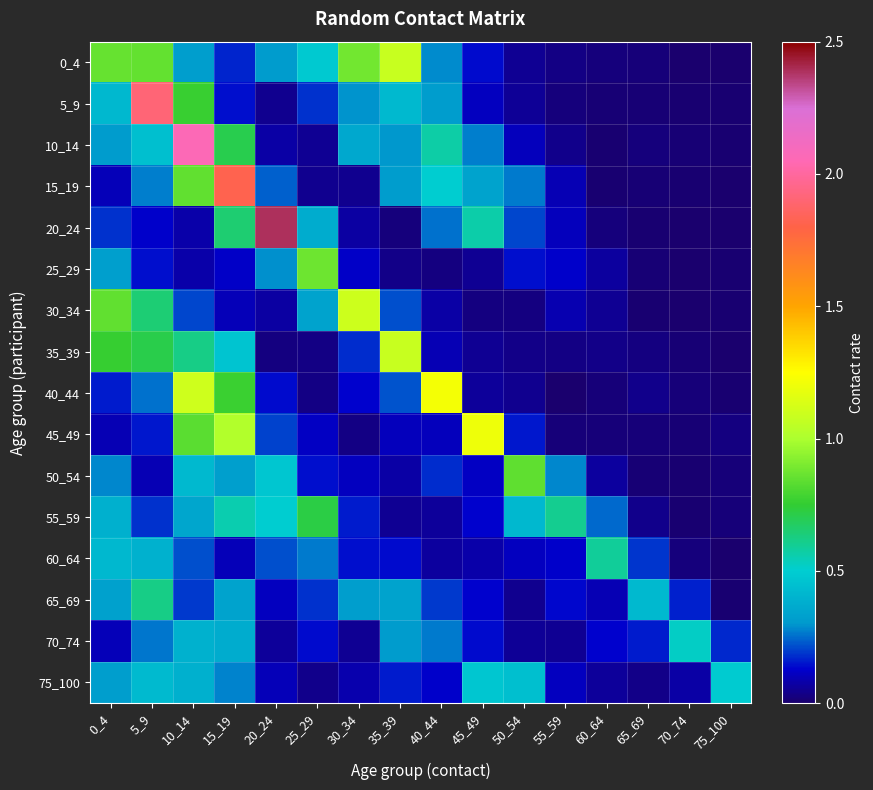

Rank the series by their maximum value, from highest to lowest.

20_24, 10_14, 5_9, 15_19, 40_44, 45_49, 30_34, 0_4, 35_39, 25_29, 50_54, 55_59, 65_69, 60_64, 70_74, 75_100